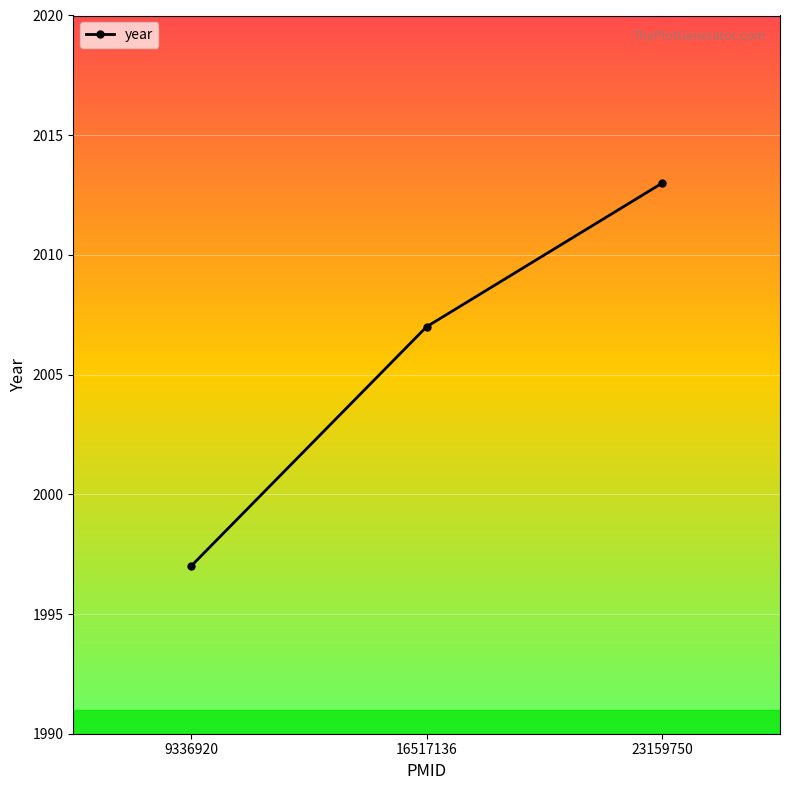

How many series are shown in this chart?

1